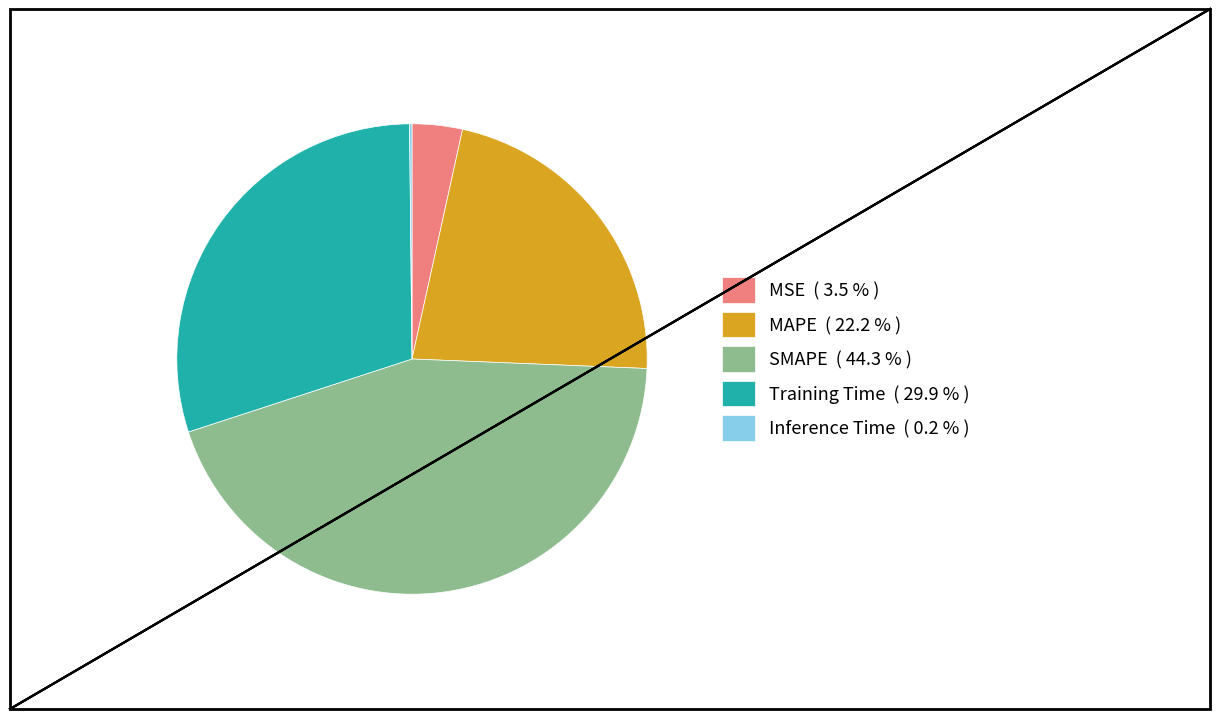

Does Training Time ( 29.9 % ) represent more than half of the total?

No